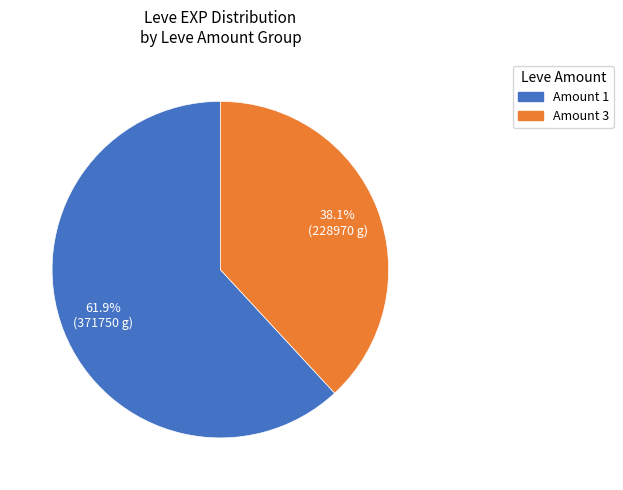

Is there a majority slice in this chart?

Yes